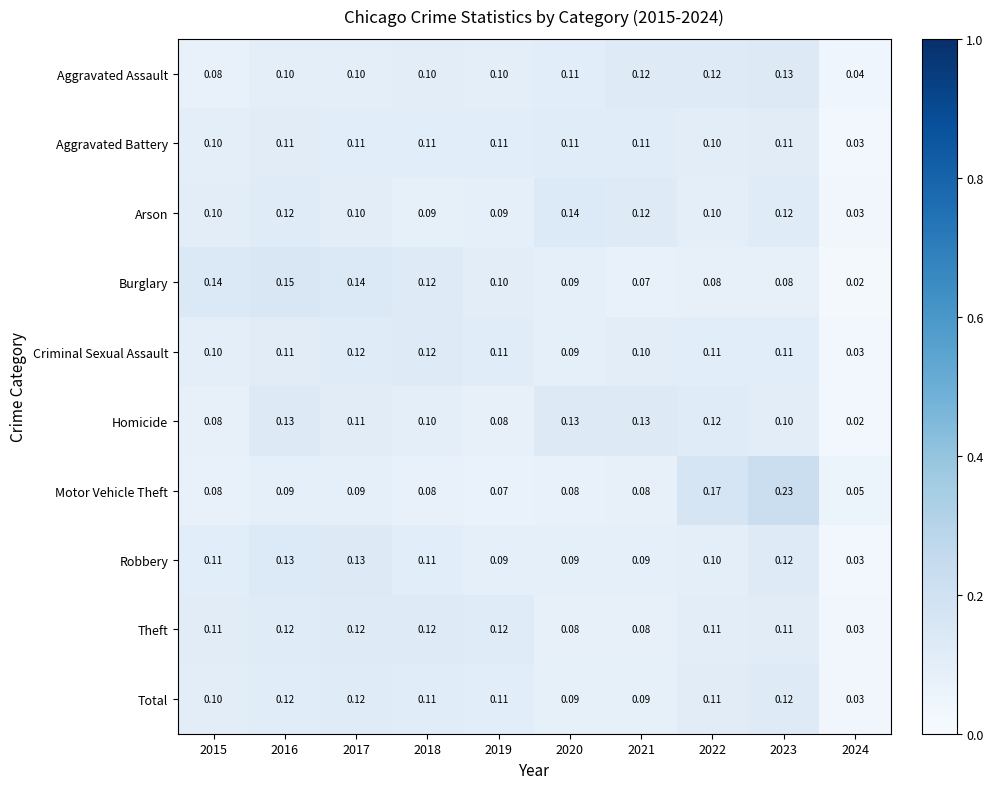

Is the value of Motor Vehicle Theft at 2024 greater than the value of Total at 2023?

No